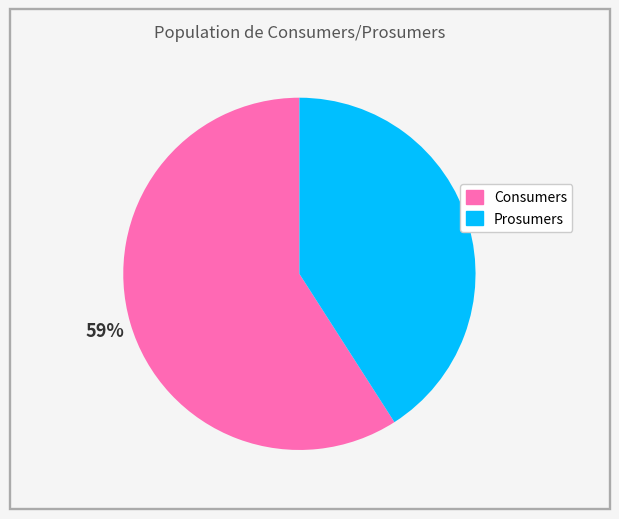

How many slices are in this pie chart?

2